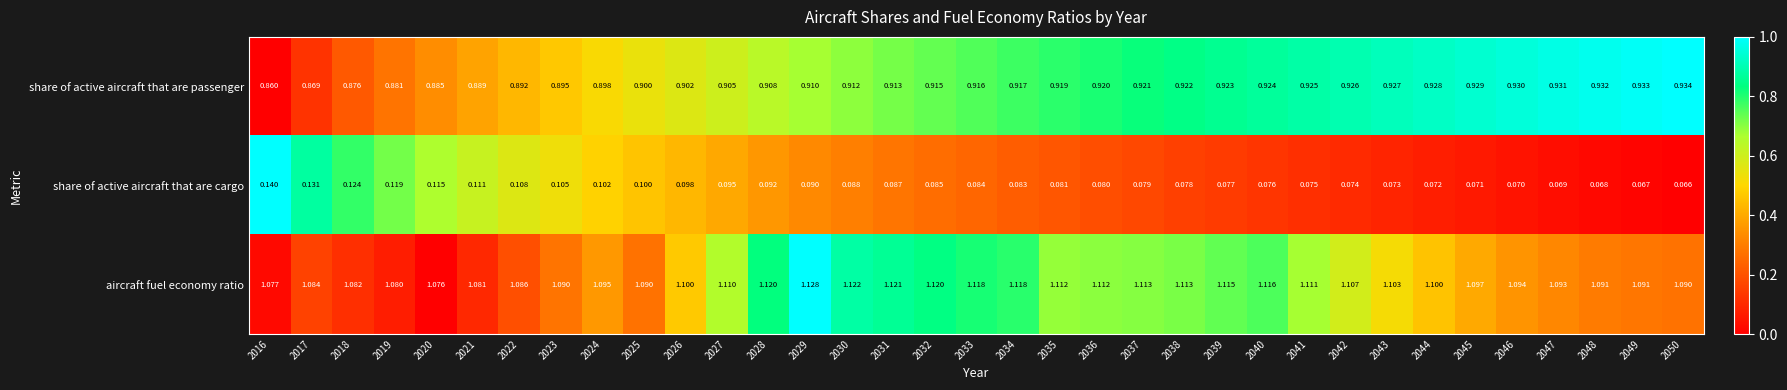

Is the value of share of active aircraft that are passenger at 2028 greater than the value of share of active aircraft that are cargo at 2049?

Yes